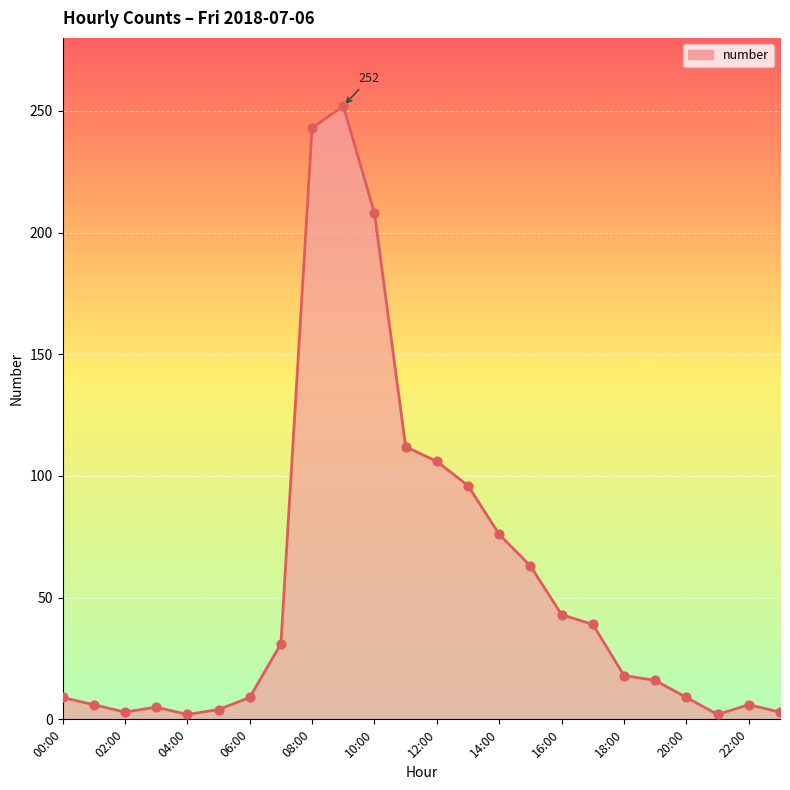

What is the difference between the maximum and minimum values?

250